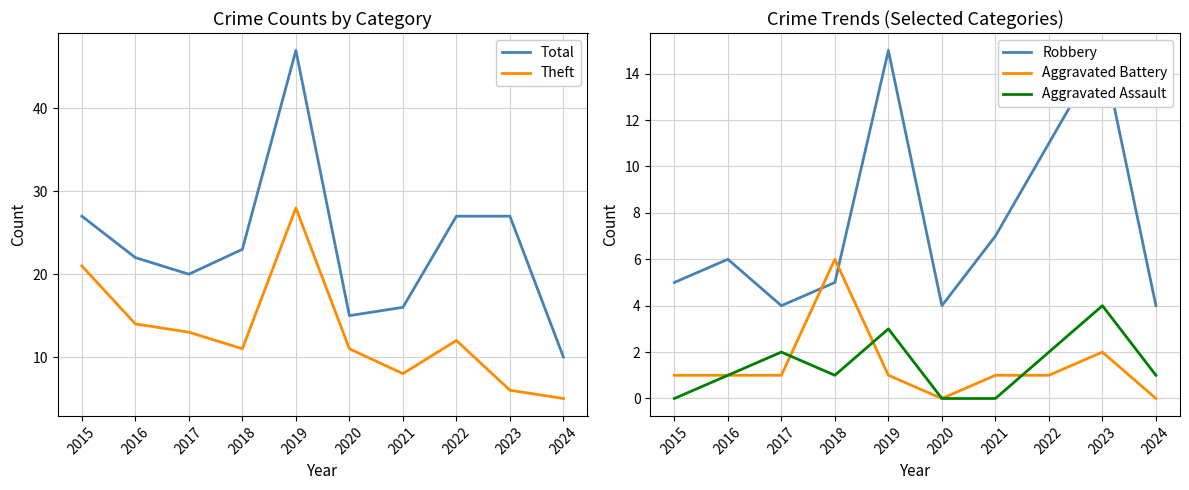

What is the maximum value for Theft?

28